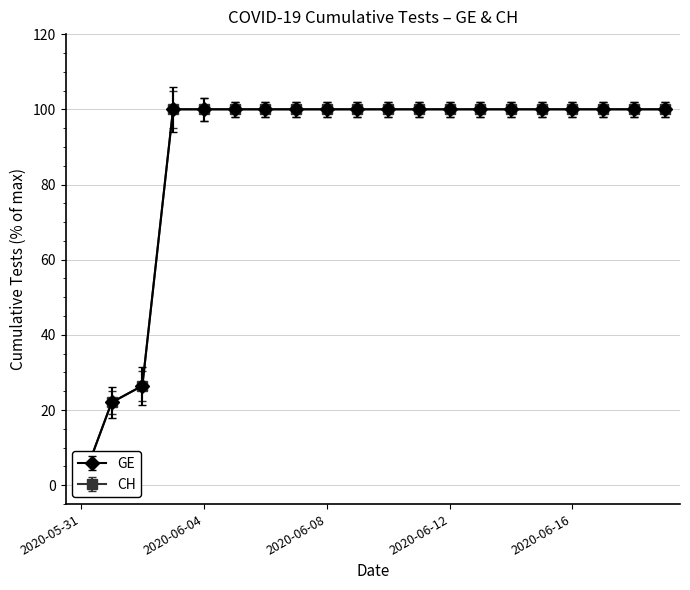

What is the total value across all series at 2020-06-12?

200.0